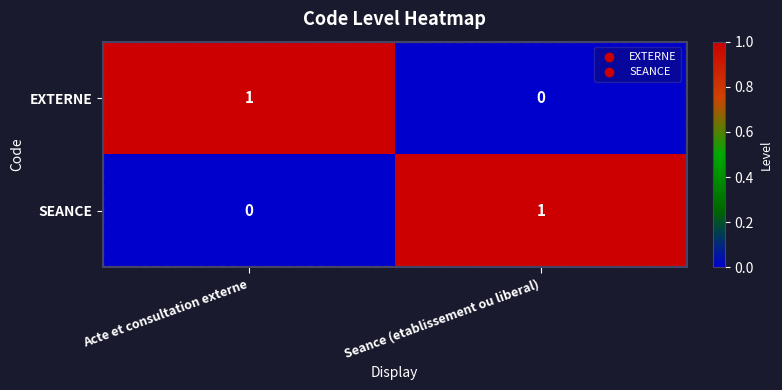

What is the total value across all series at Acte et consultation externe?

1